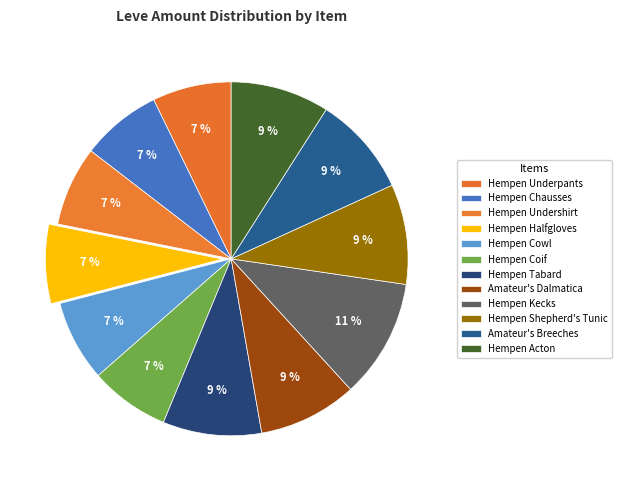

Count the number of slices in the pie.

12